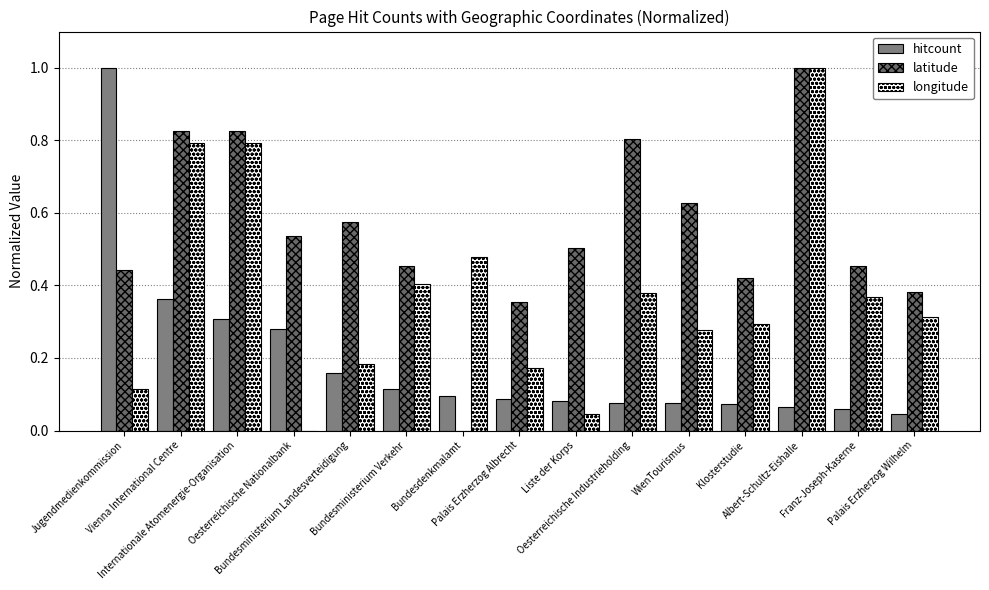

How many groups of bars are there?

15